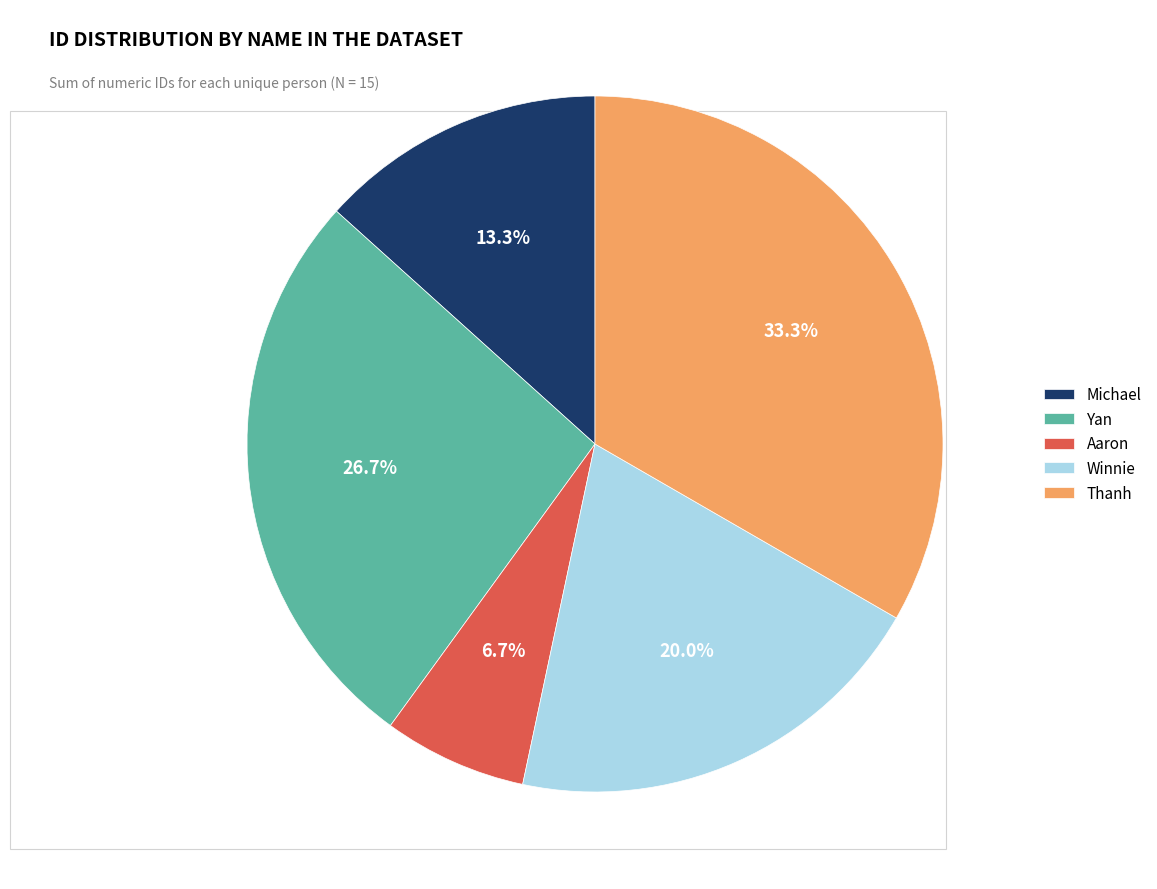

Which slice is the largest?

Thanh